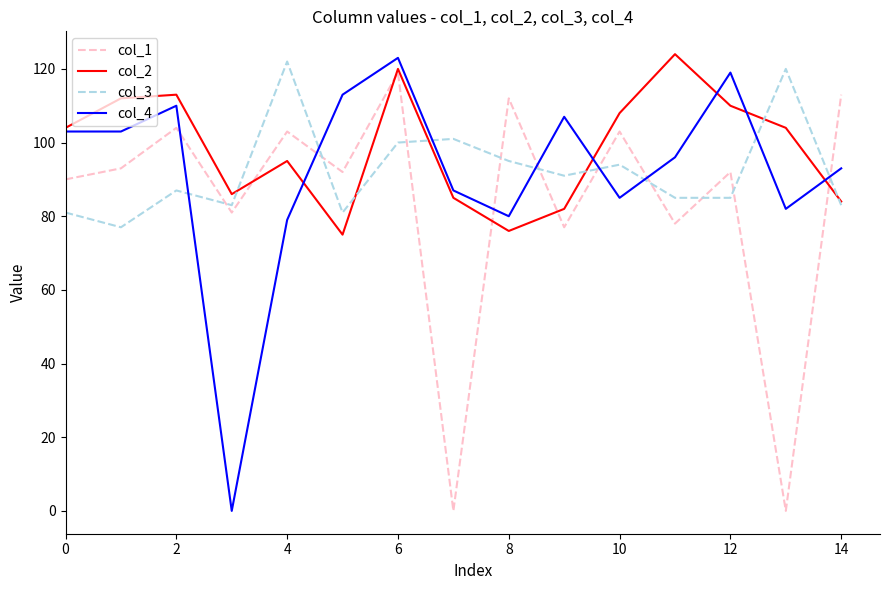

Which series has the largest total across all categories?

col_2